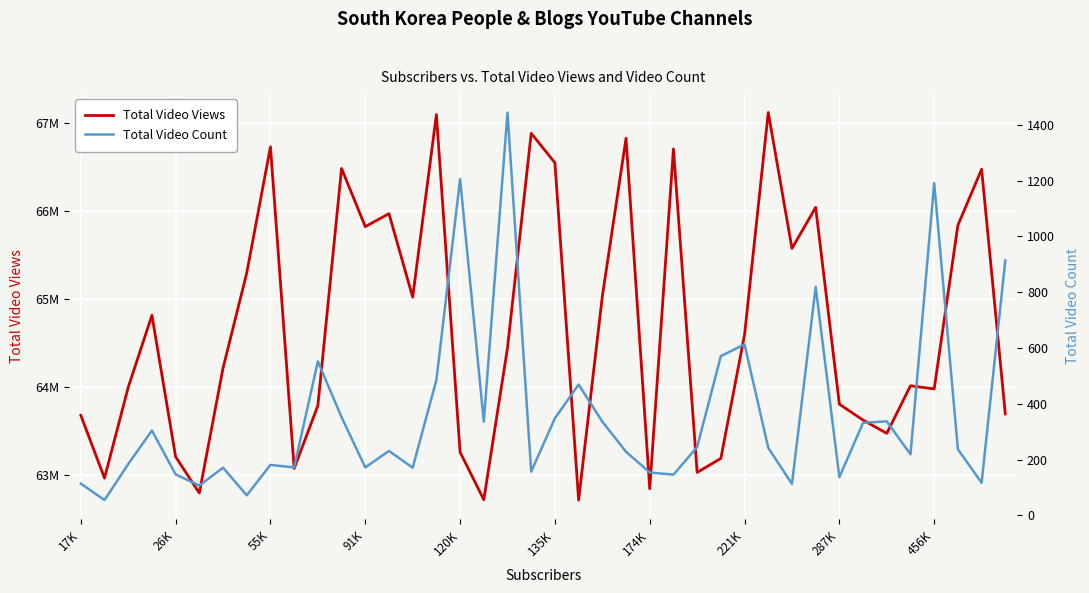

At how many categories does at least one series exceed 62573097?

40